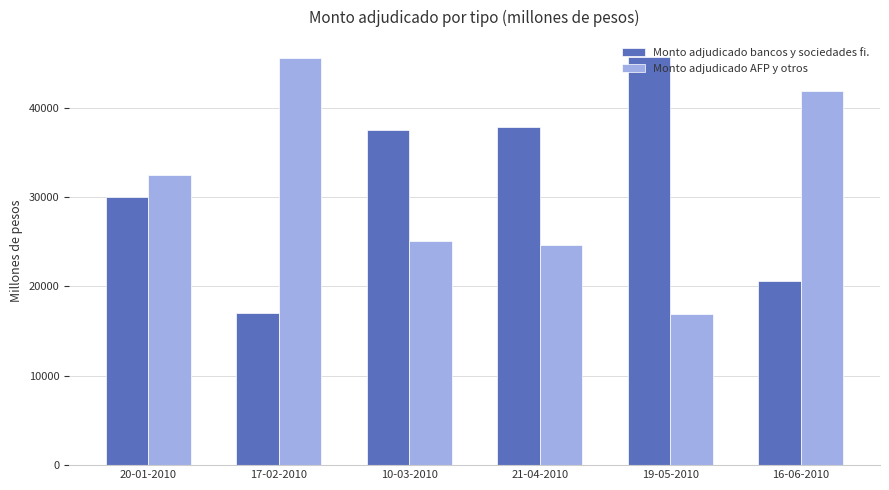

What is the difference between the highest and lowest values at 20-01-2010?

2500